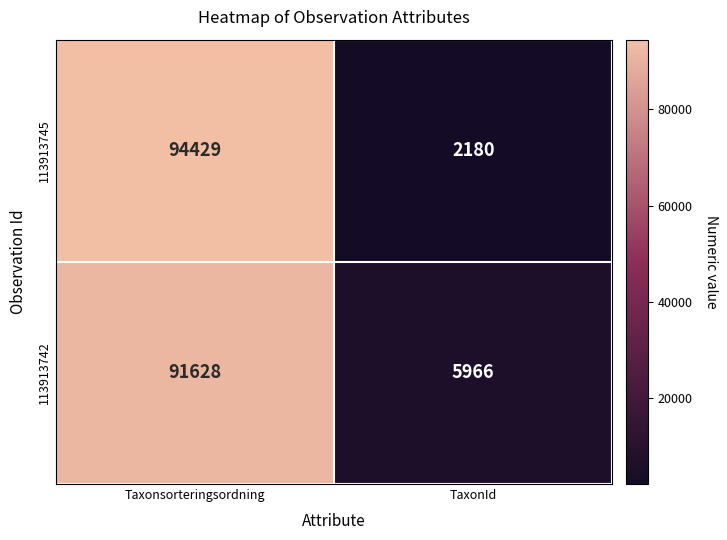

What is the greatest value displayed?

94429